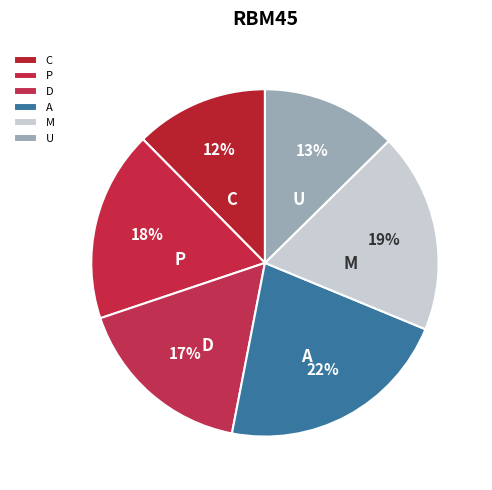

To the nearest percent, what is the average slice percentage?

17%